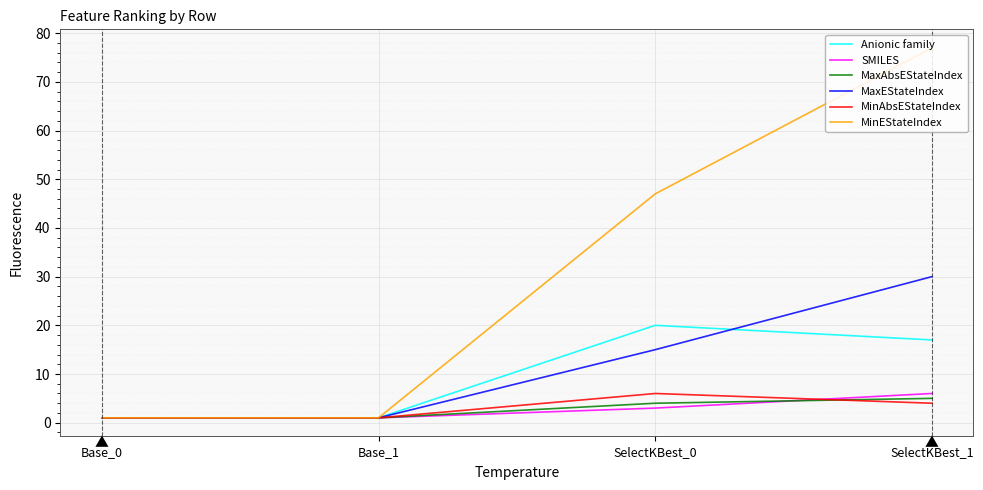

Count the MinAbsEStateIndex values in the range 1 to 6.

4